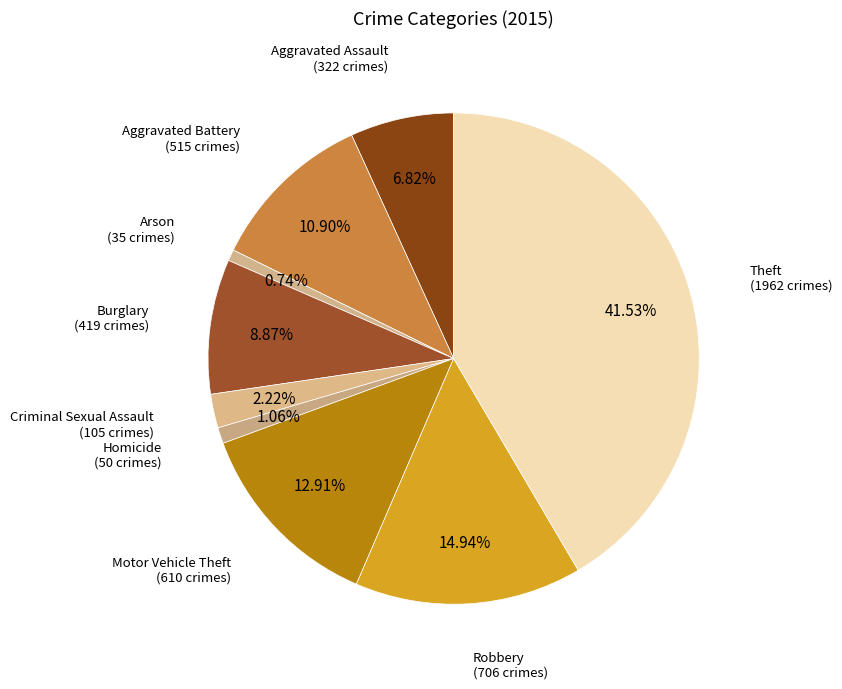

How many segments does this pie chart have?

9